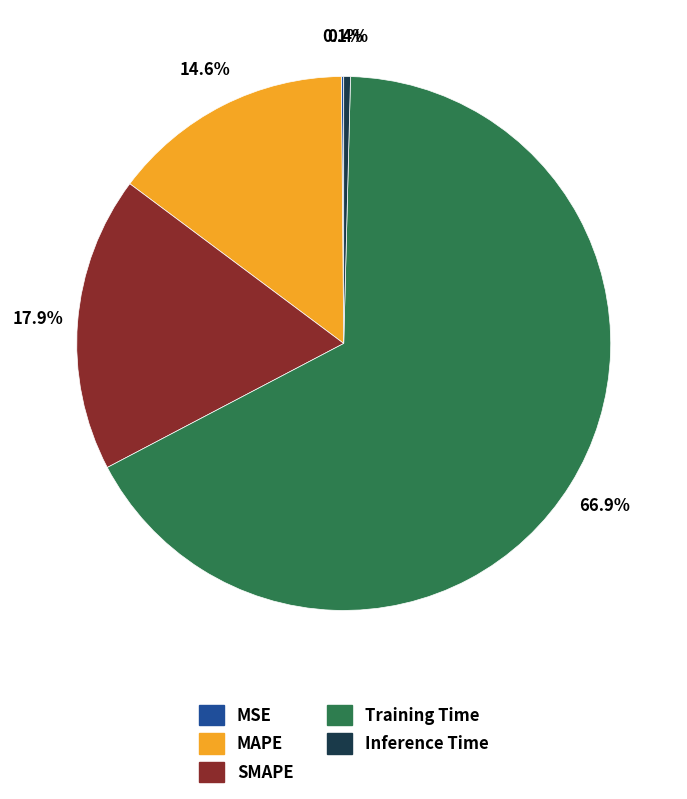

What is the largest slice in the pie chart?

Training Time